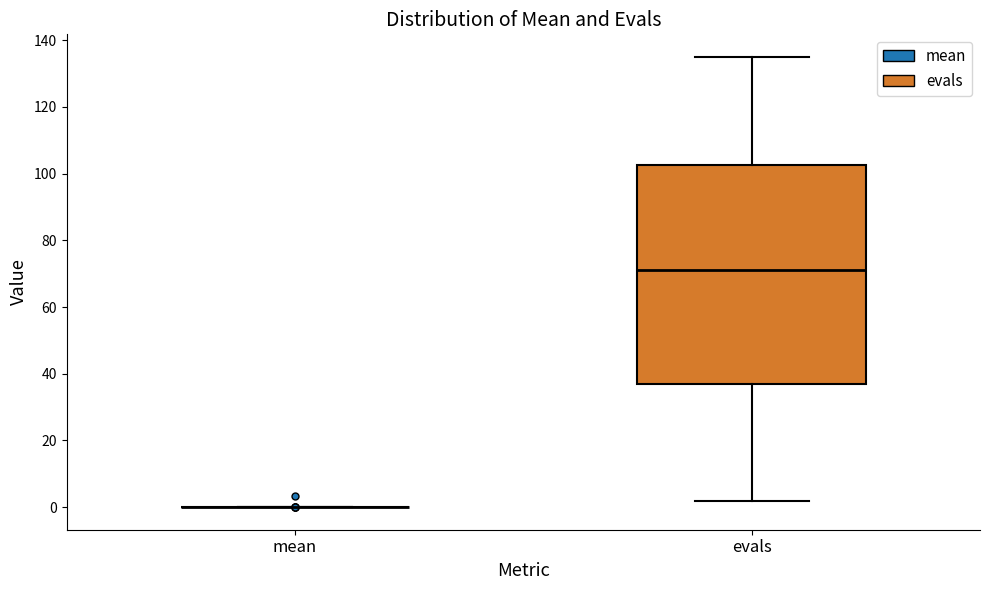

Reading left to right, read every box against the y-axis: the position of its median line, the range the box covers, and the ends of its whiskers. The values are not printed on the chart, so give them approximately, as read against the axis.

mean: box collapsed to a line at 0, whiskers 0 to 0
evals: median 72, box 38 to 102, whiskers 2 to 136